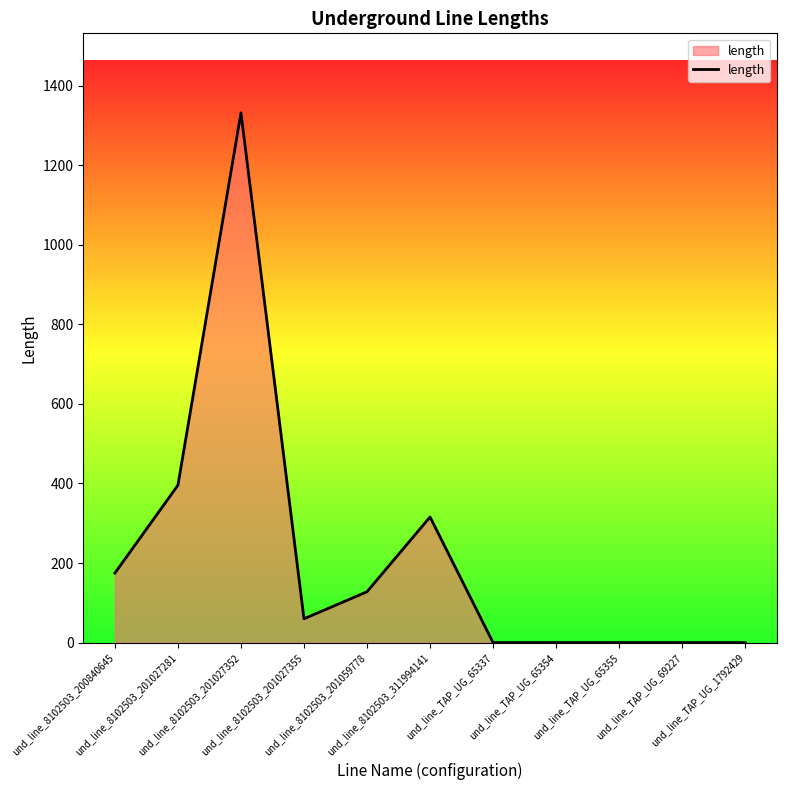

What is the greatest value displayed?

1331.5